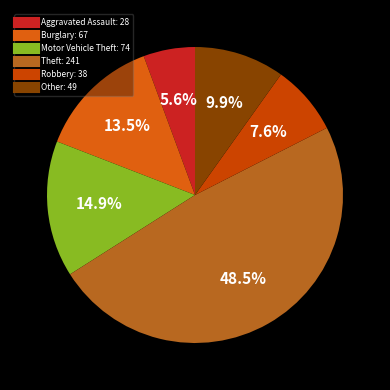

Which category has the biggest portion of the pie?

Theft